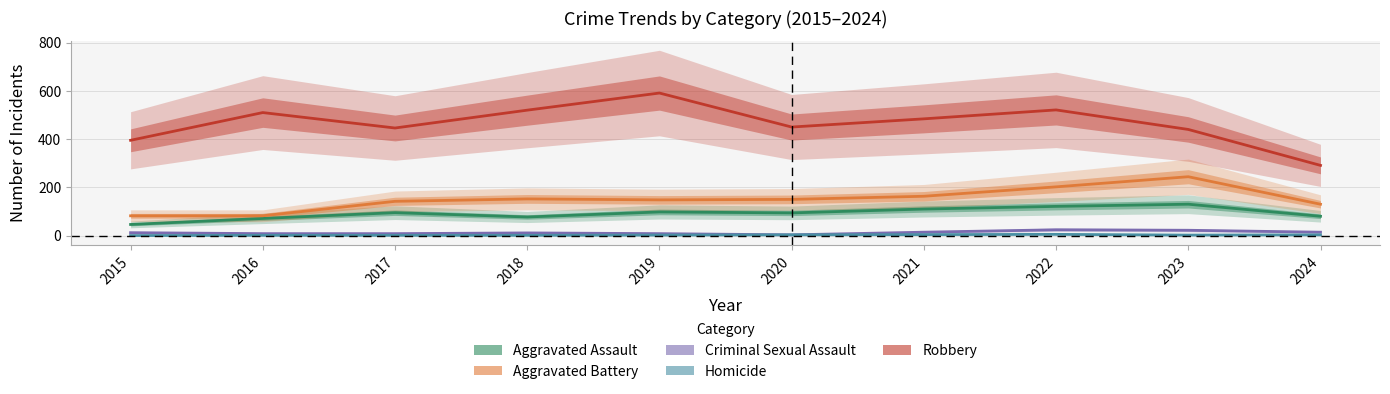

Between 2020 and 2022, which is larger?

2022